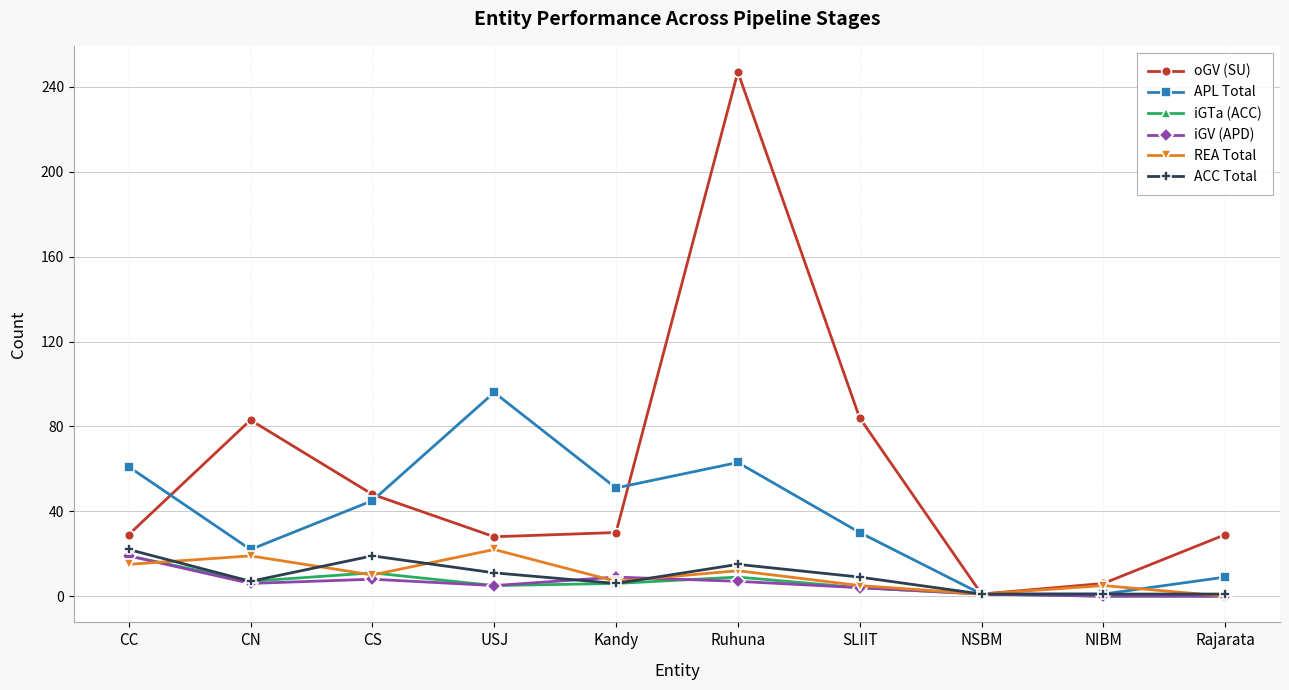

Is the value of ACC Total at NIBM greater than the value of REA Total at Kandy?

No